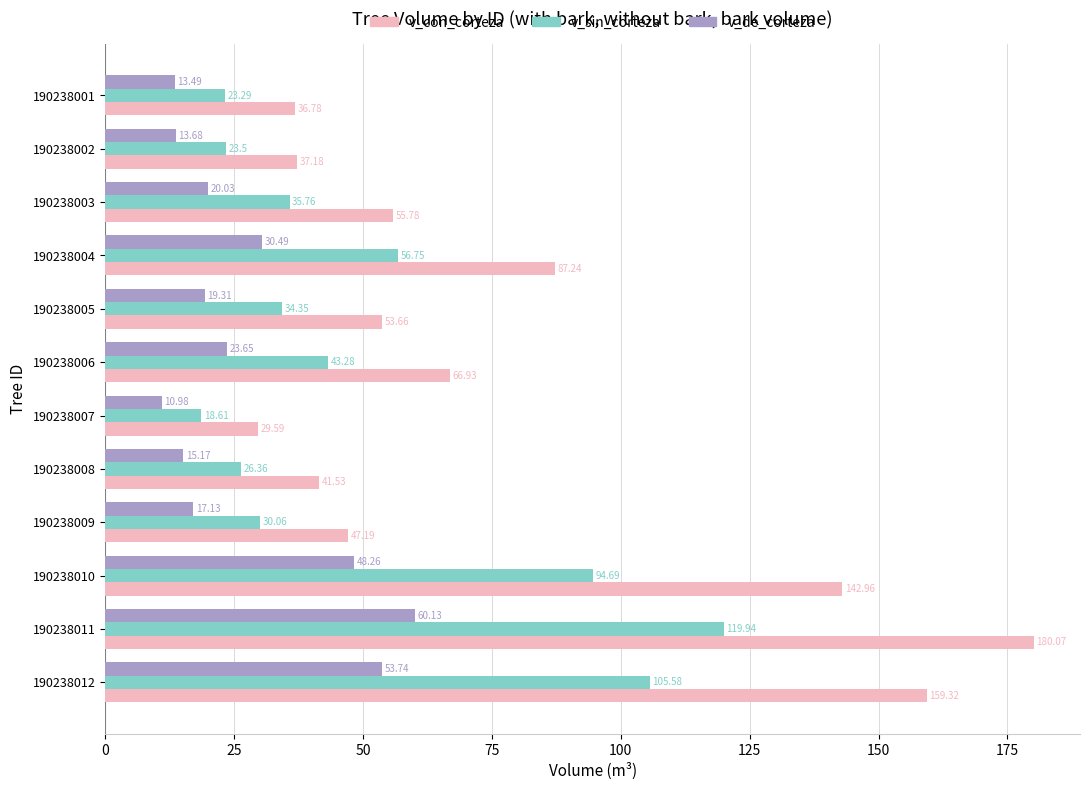

What is the sum of all v_con_corteza values?

938.2